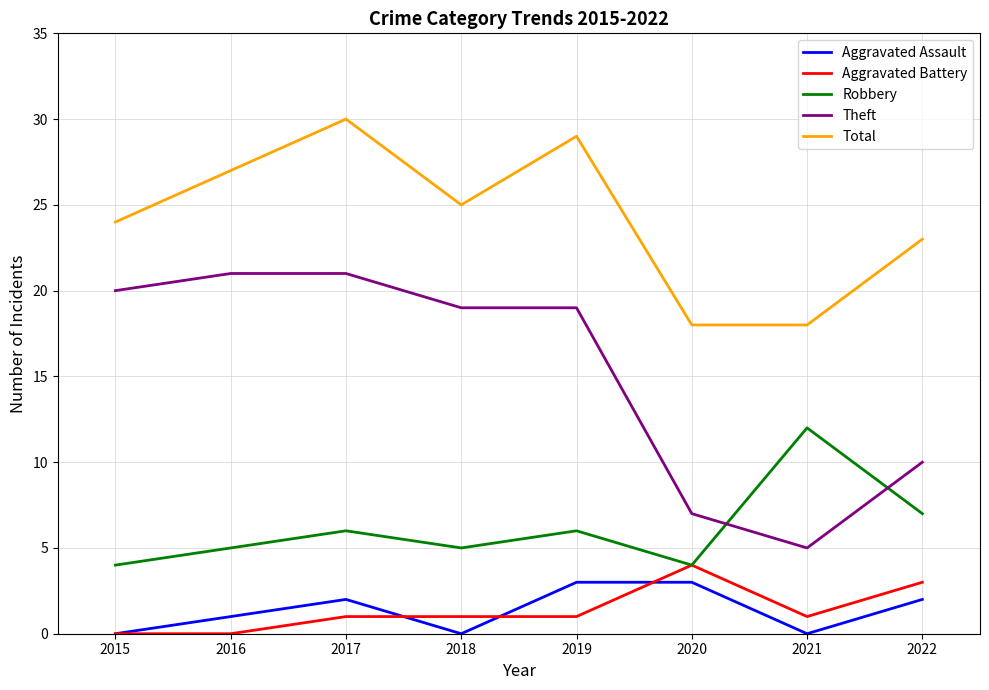

Which series has the widest spread of values?

Theft